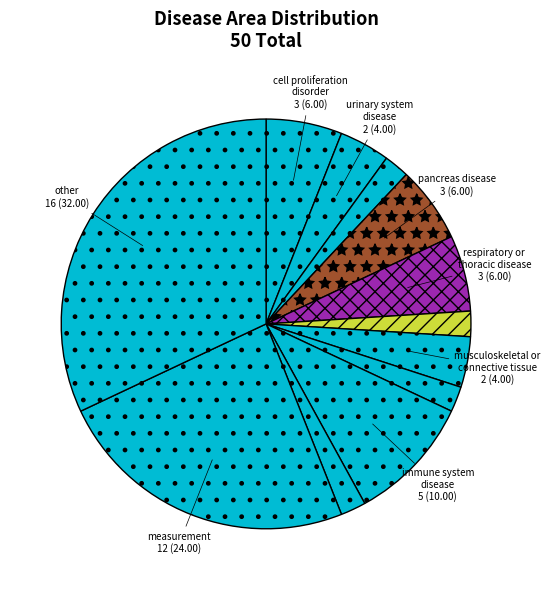

Is there a majority slice in this chart?

No